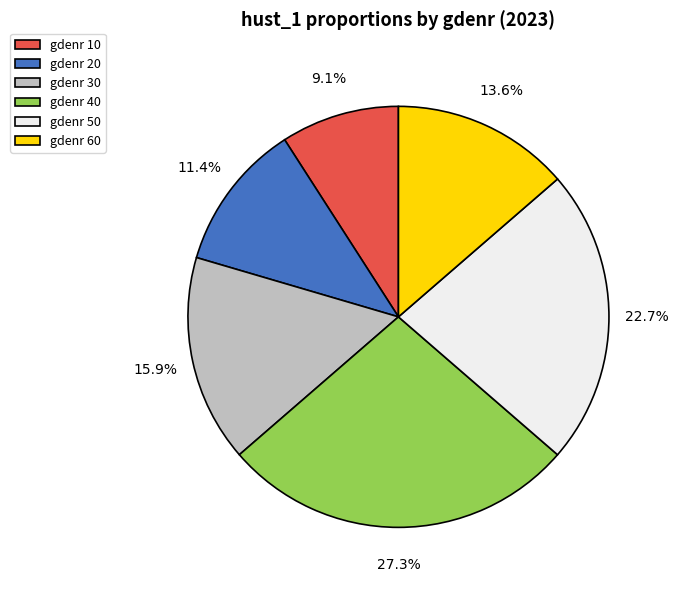

How many segments does this pie chart have?

6